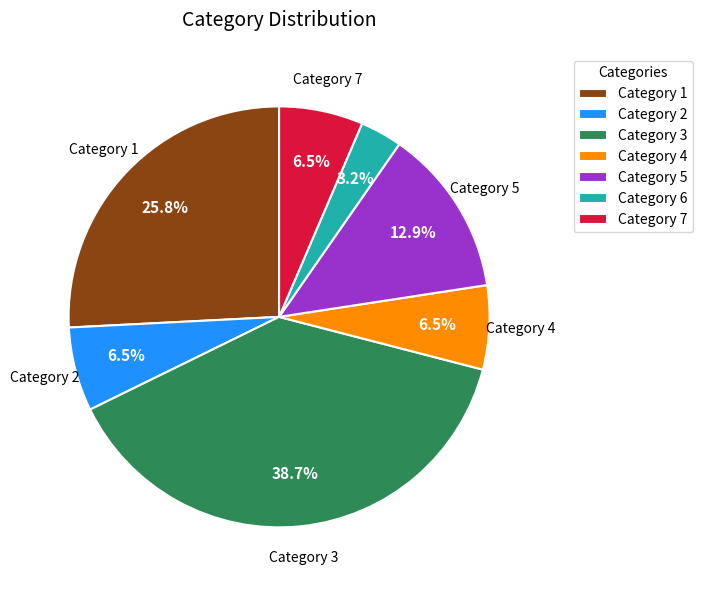

Combined, do Category 6 and Category 3 account for over 50%?

No